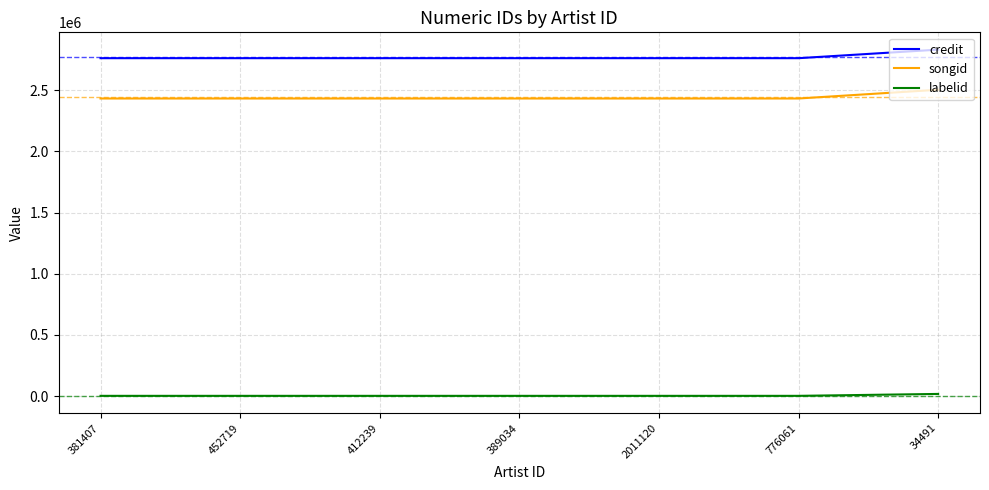

True or false: credit has a value of 2761577 at 389034.

True